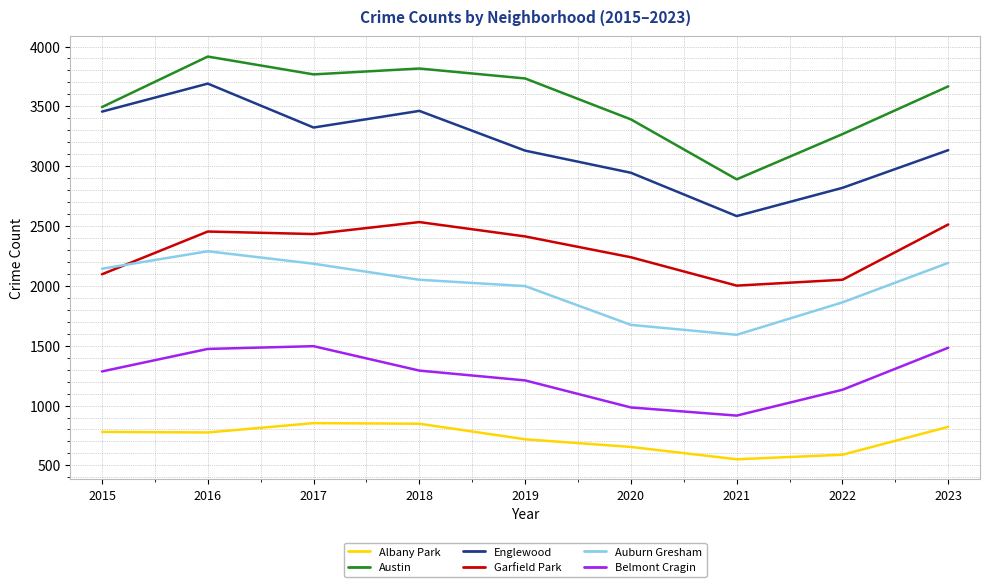

Which series has the largest range (max minus min)?

Englewood